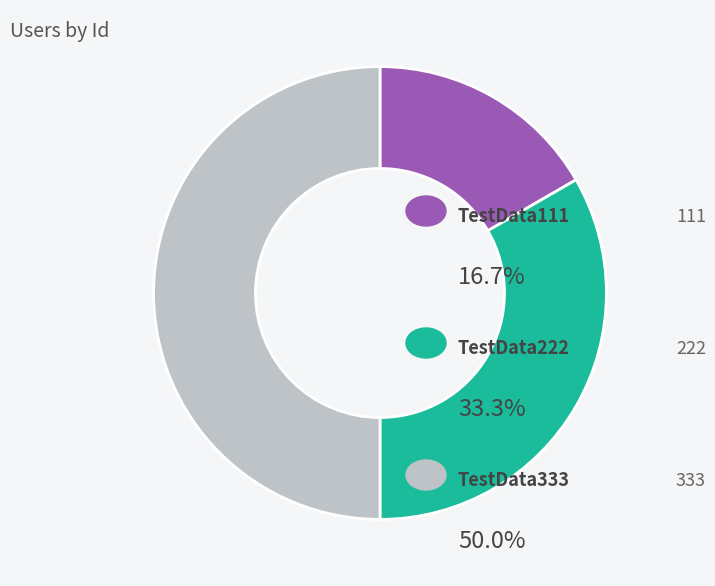

How many slices are in this pie chart?

3